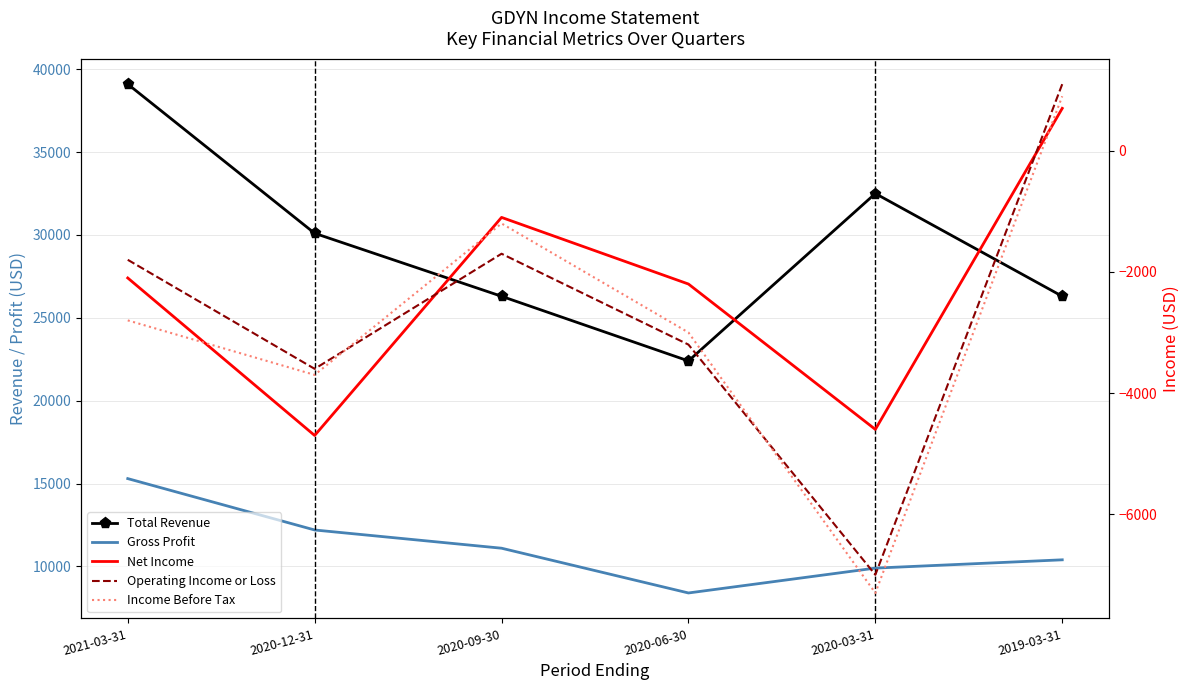

What is the value of the Net Income point at the 2nd from the left?

-4700